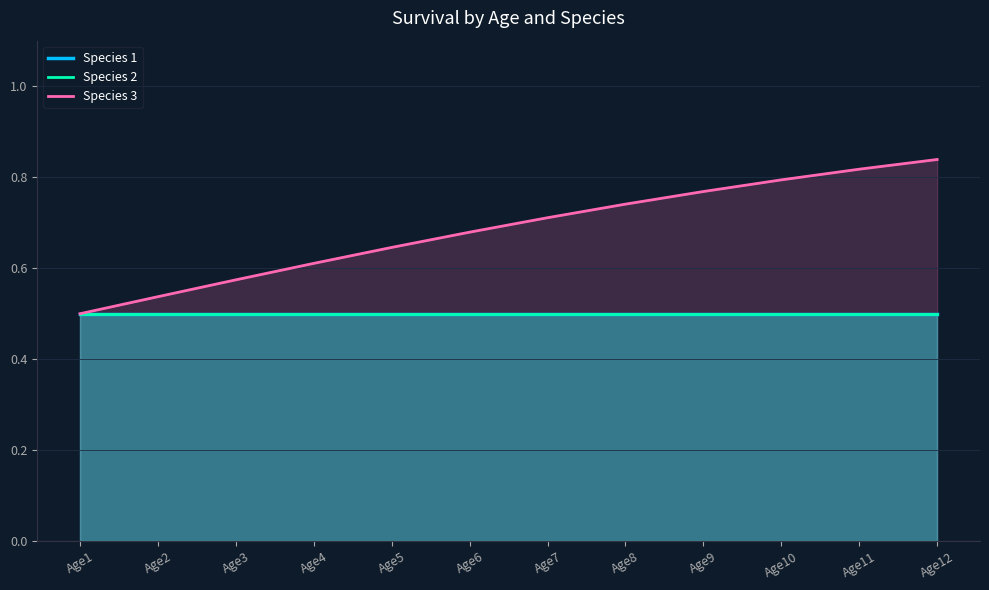

Which series changed the most between Age1 and Age10?

Species 3